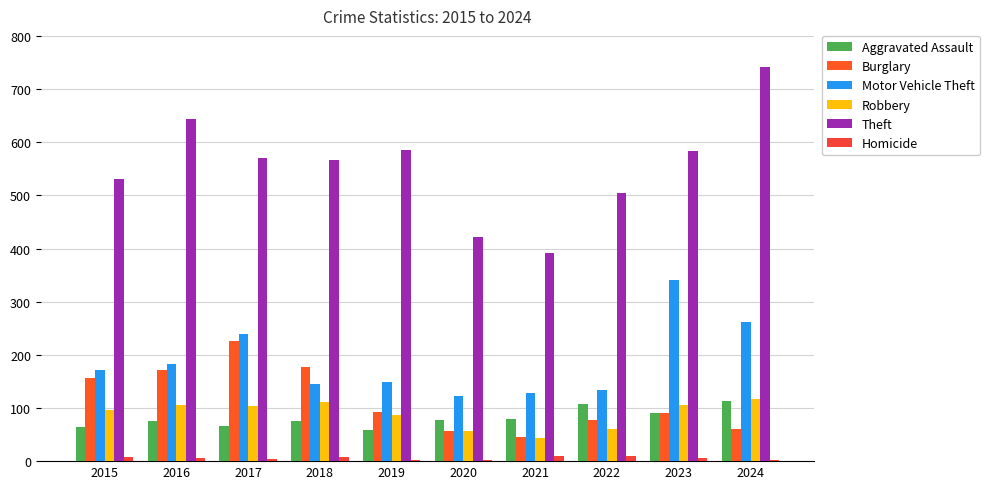

Between 2016 and 2020, which series saw the biggest shift?

Theft